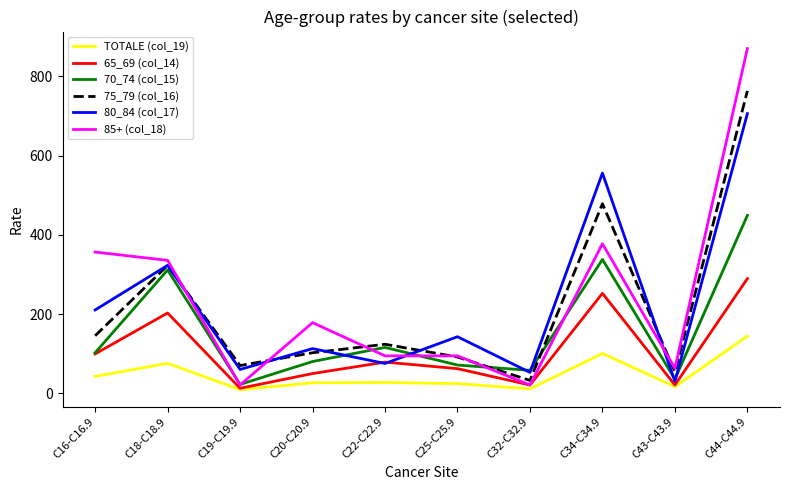

At which label does 75_79 (col_16) first exceed 123?

C16-C16.9